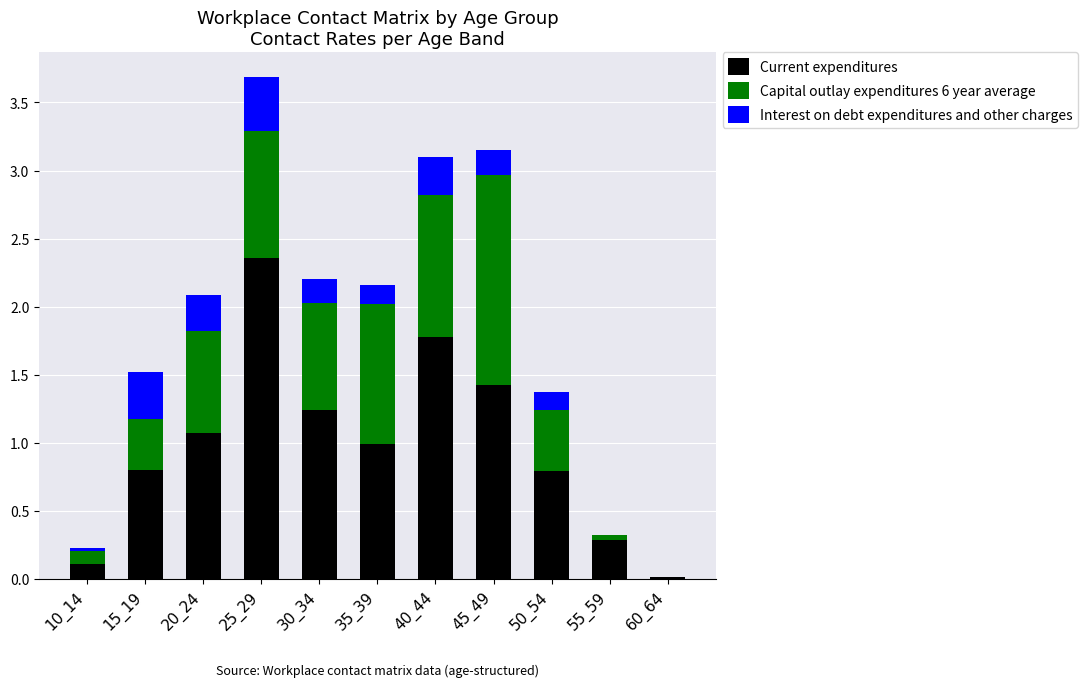

What are all the series names shown in the legend?

Current expenditures, Capital outlay expenditures 6 year average, Interest on debt expenditures and other charges